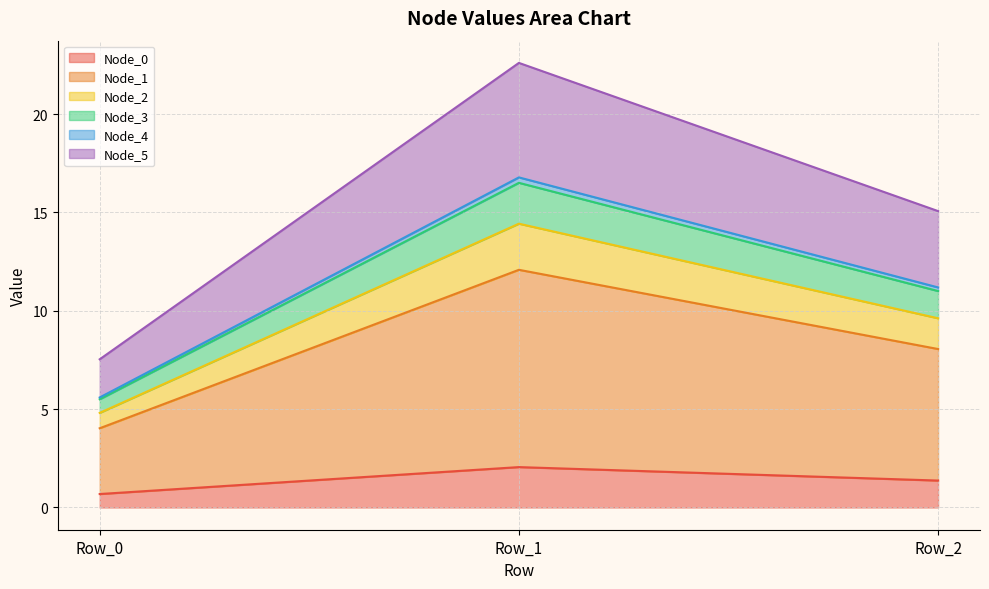

At which label does Node_0 reach its minimum?

Row_0